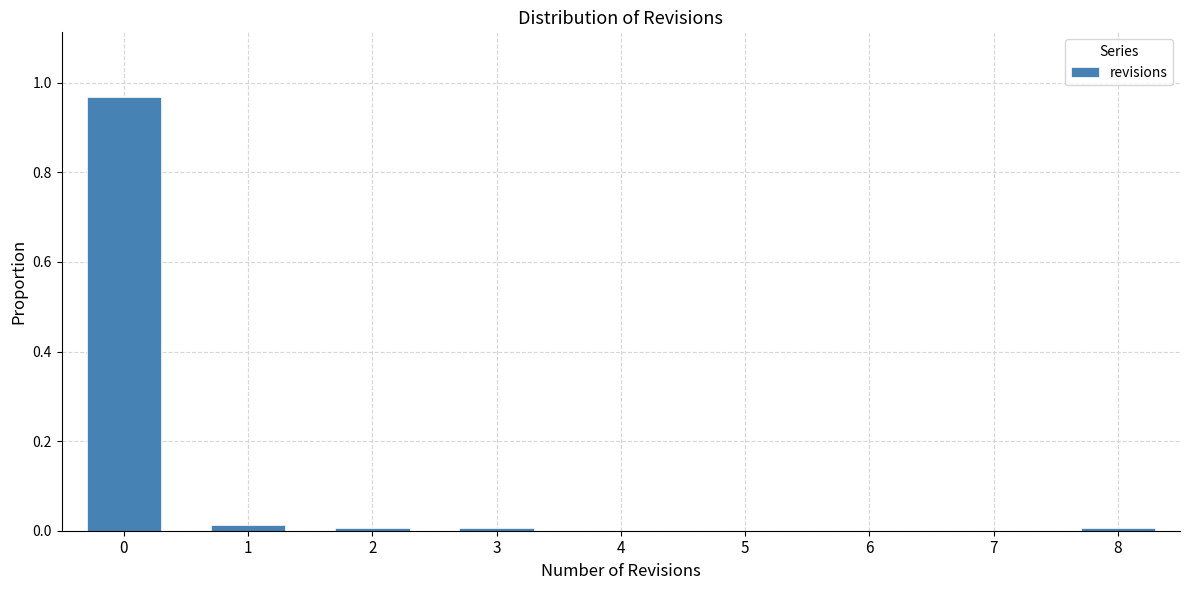

Reading left to right, list every bar in this chart as the range it spans on the x-axis followed by its height. The values are not printed on the chart, so give them approximately, as read against the axis.

-0.5 to 0.5: 0.96
0.5 to 1.5: under 0.02
1.5 to 2.5: under 0.02
2.5 to 3.5: under 0.02
3.5 to 4.5: 0
4.5 to 5.5: 0
5.5 to 6.5: 0
6.5 to 7.5: 0
7.5 to 8.5: under 0.02